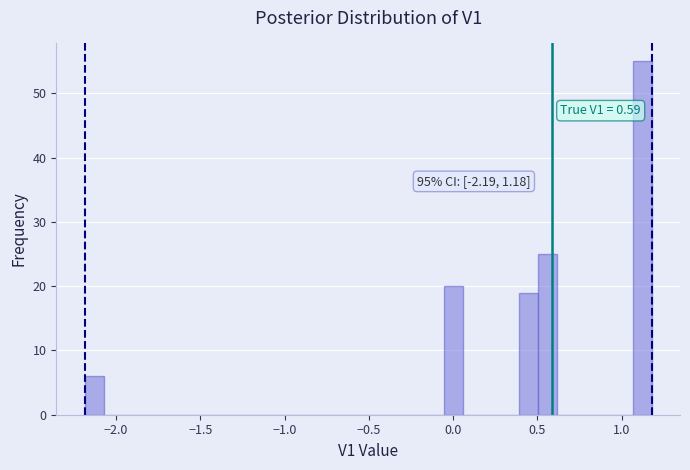

Around what value on the x-axis is the tallest bar? Give the approximate position of its centre, as read against the axis.

1.10